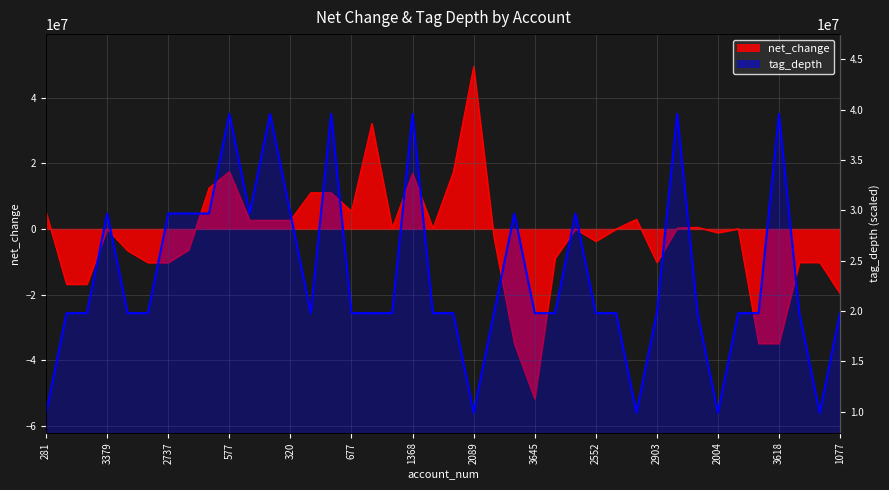

The net_change series shows -15959550.3 at 3347. True or false?

False